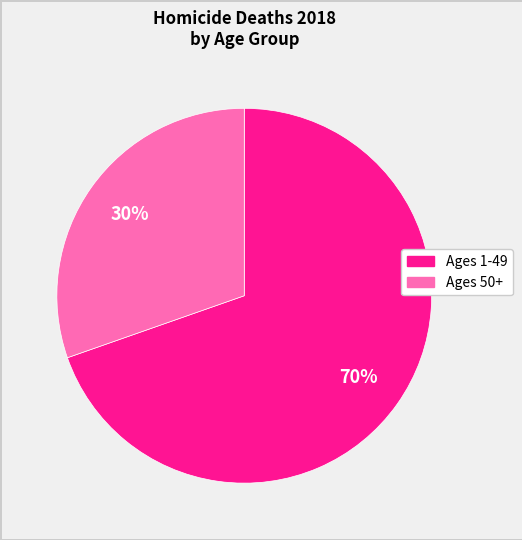

To the nearest percent, what is the average slice percentage?

50%